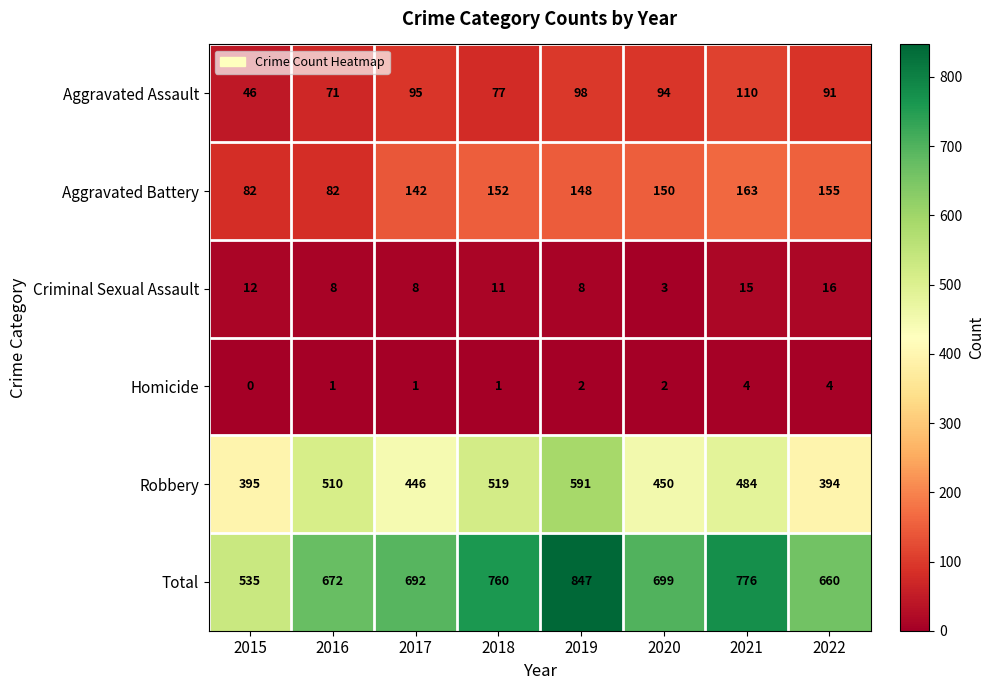

How many data points does each series have?

8